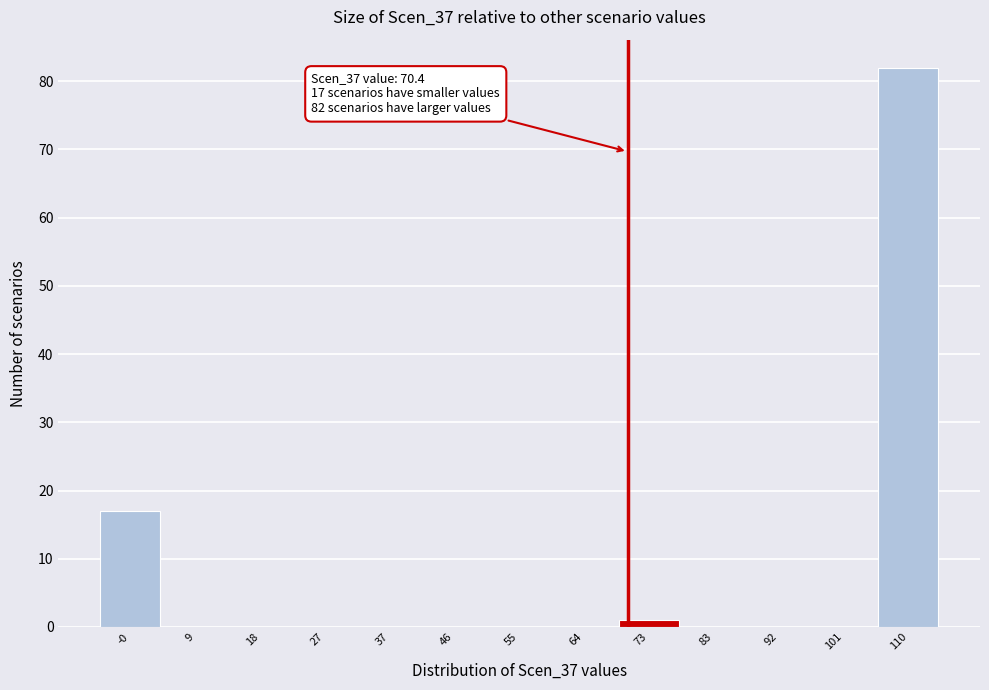

Over which range of the x-axis is the bar tallest?

106 to 115